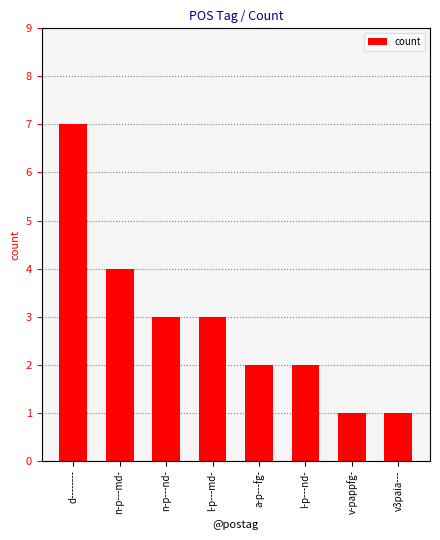

Rank the categories by value from highest to lowest.

d--------, n-p---md-, n-p---nd-, l-p---md-, a-p---fg-, l-p---nd-, v-pappfg-, v3paia---